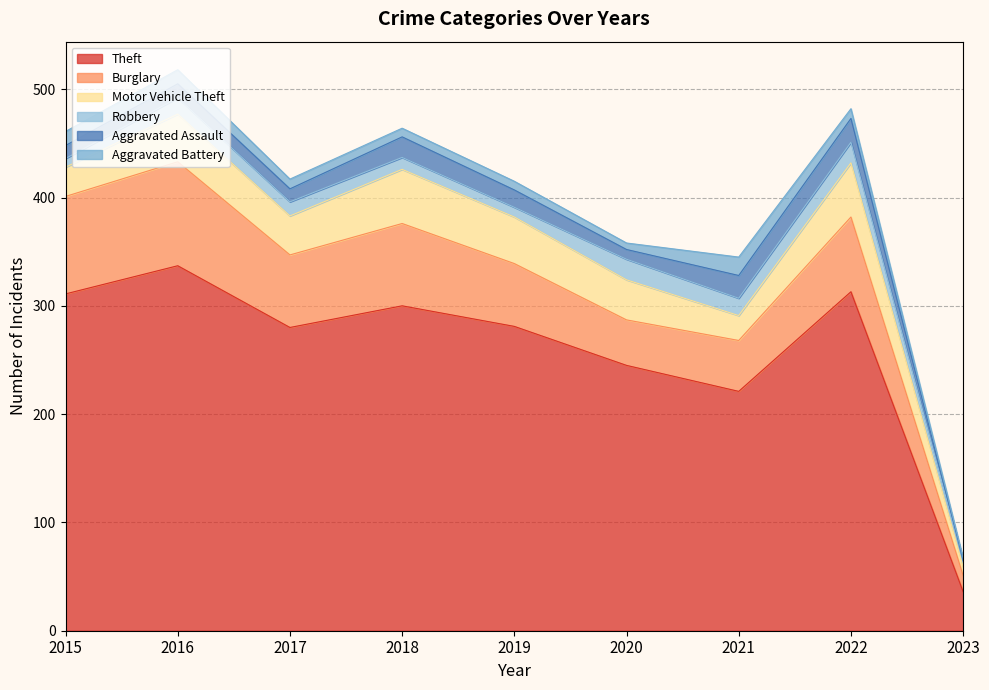

Which category has the lowest value in the Aggravated Battery series?

2023